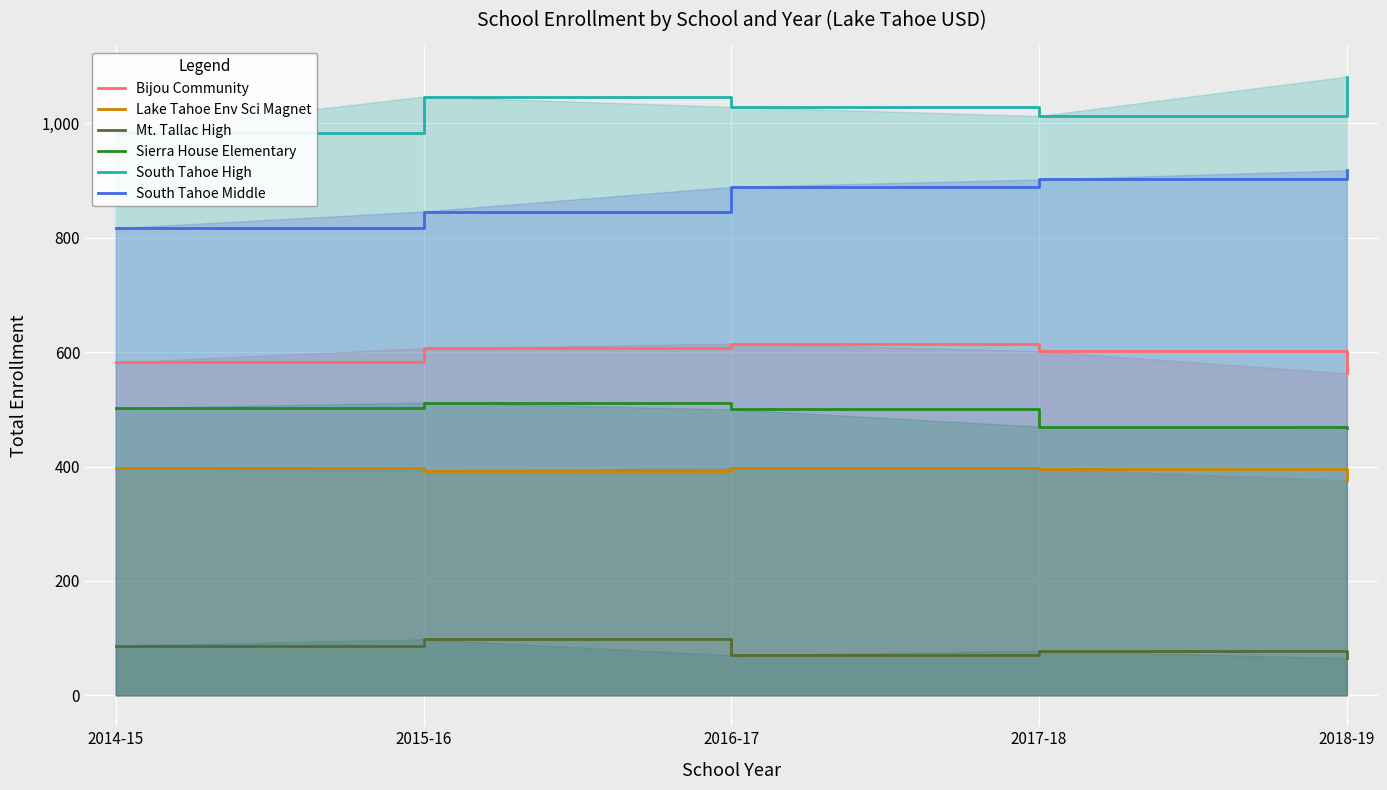

True or false: Sierra House Elementary and Mt. Tallac High cross at least once.

False